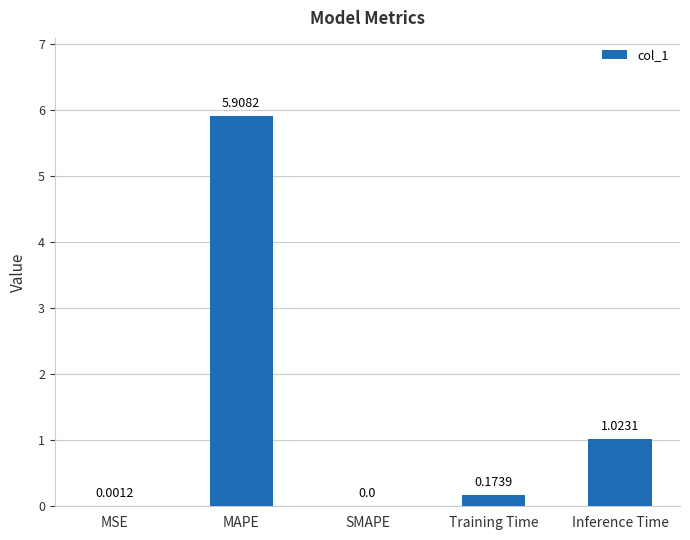

Which label corresponds to the largest value in the chart?

MAPE